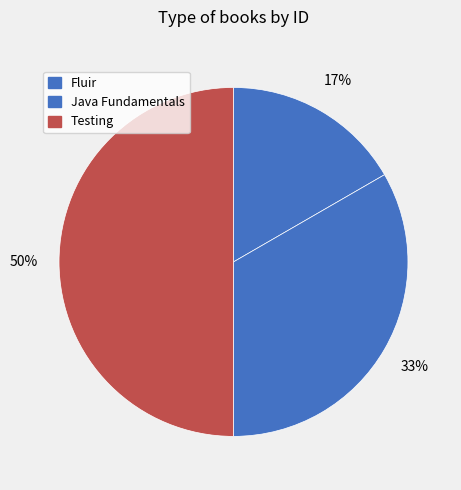

Which has a higher value, Fluir or Testing?

Testing